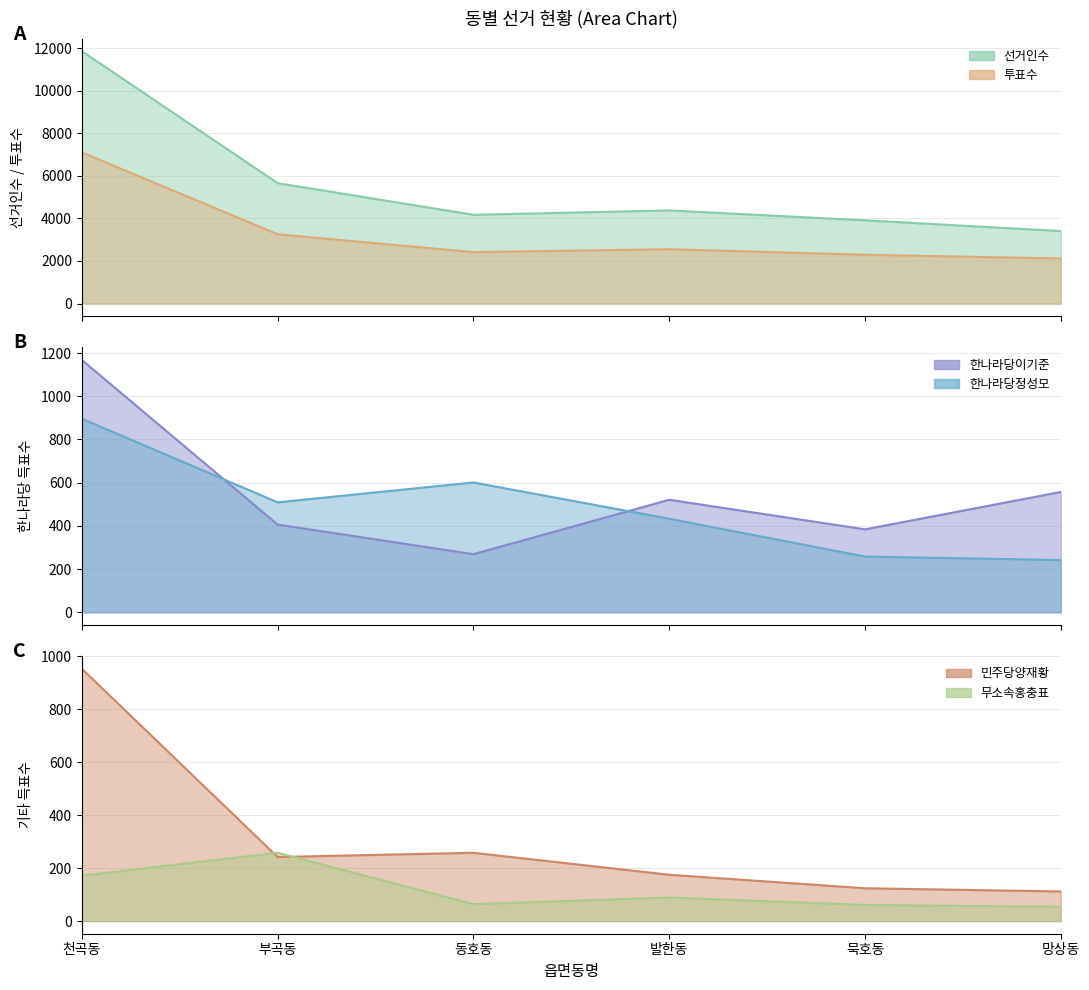

Between 동호동 and 부곡동, which is larger?

부곡동